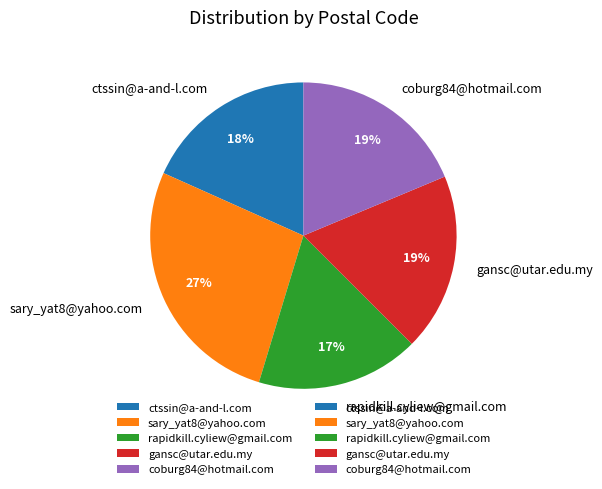

To the nearest percent, what percentage of the pie is gansc@utar.edu.my?

19%